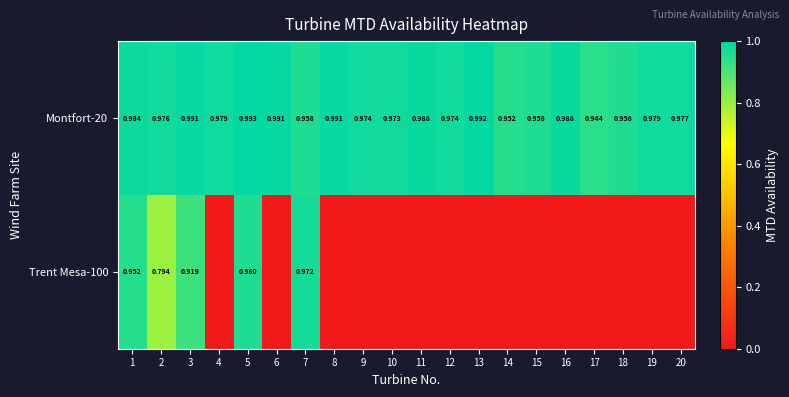

At how many categories does at least one series exceed 0?

20